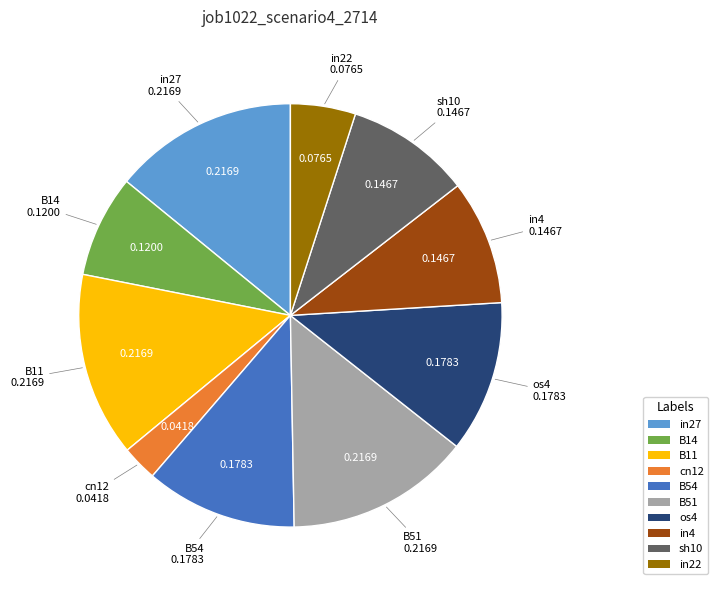

Does any single category account for the majority?

No